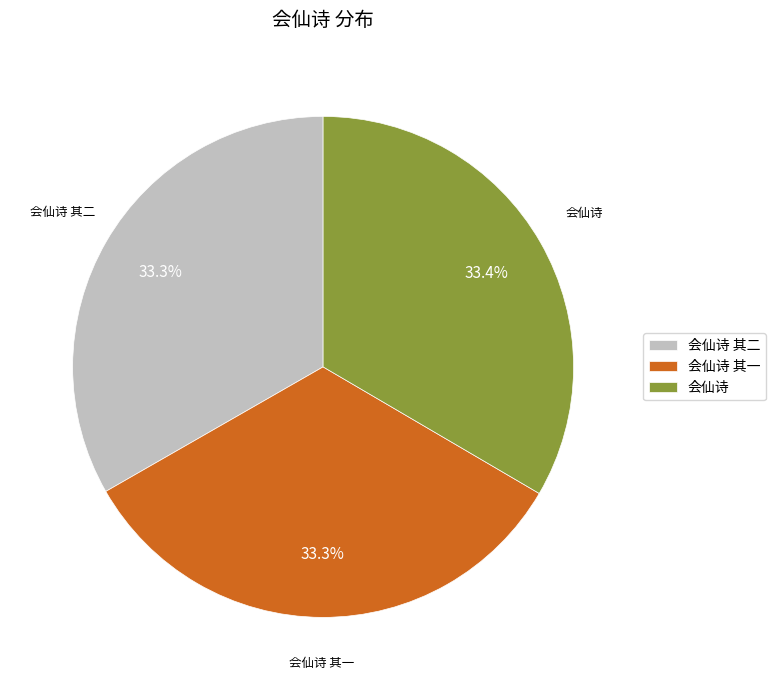

To the nearest percent, what portion does 会仙诗 represent?

33%